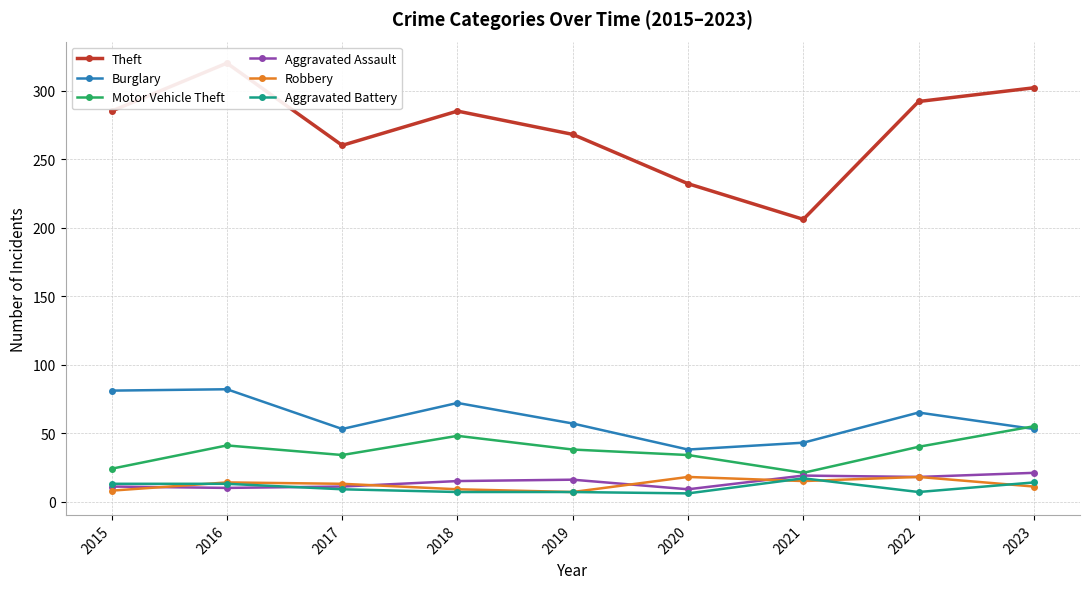

True or false: Theft has a value of 260 at 2017.

True